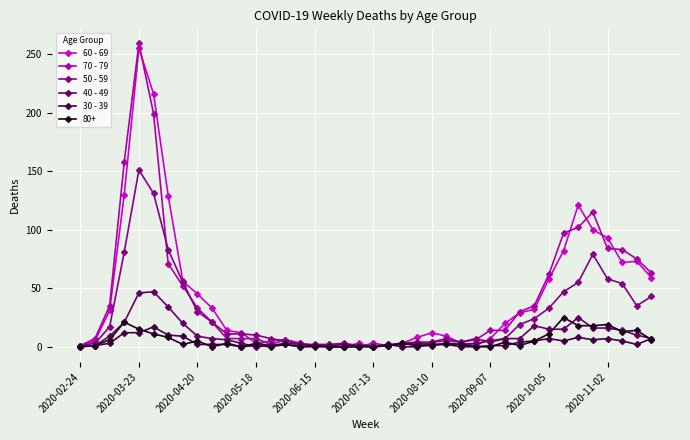

At how many categories does at least one series exceed 155?

3